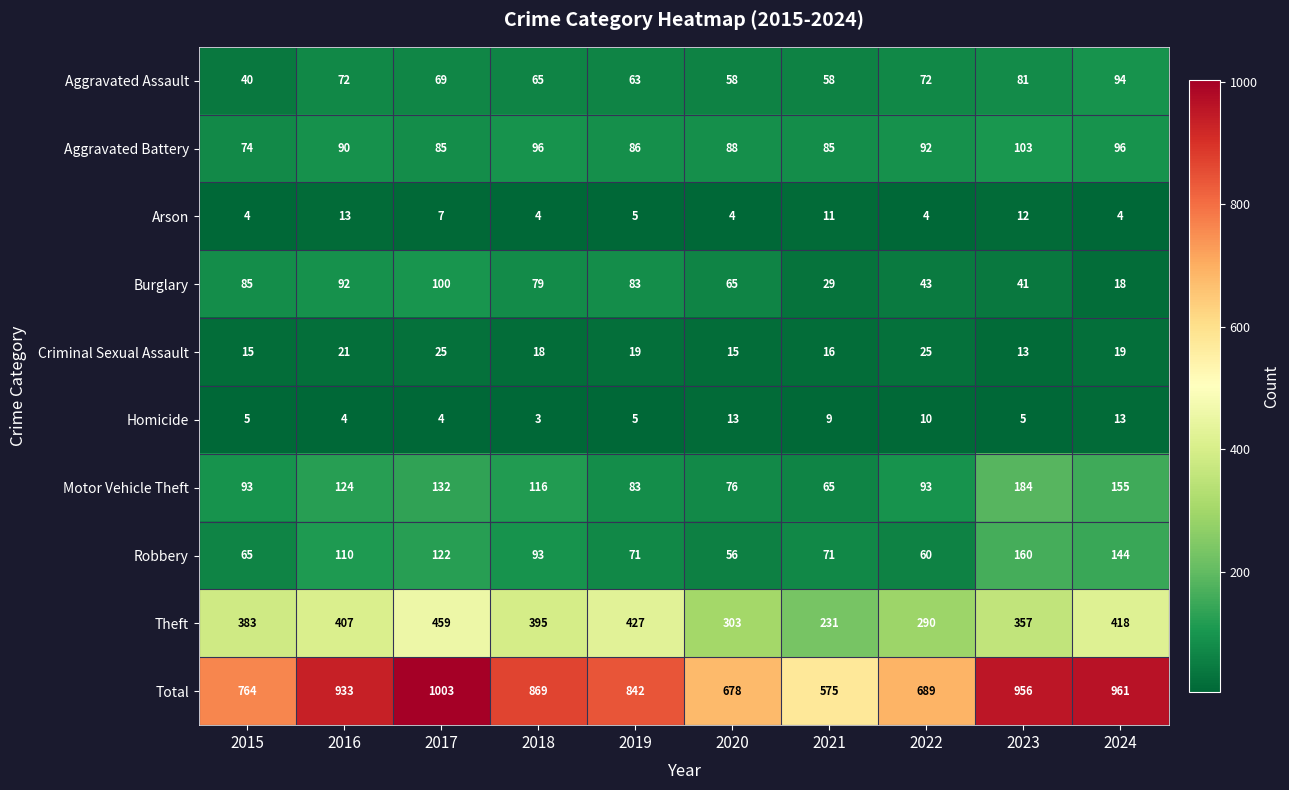

What is the total value across all series at 2024?

1922